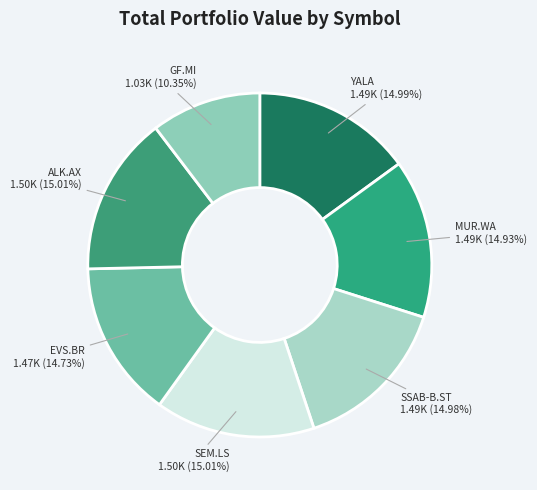

How many segments does this pie chart have?

7